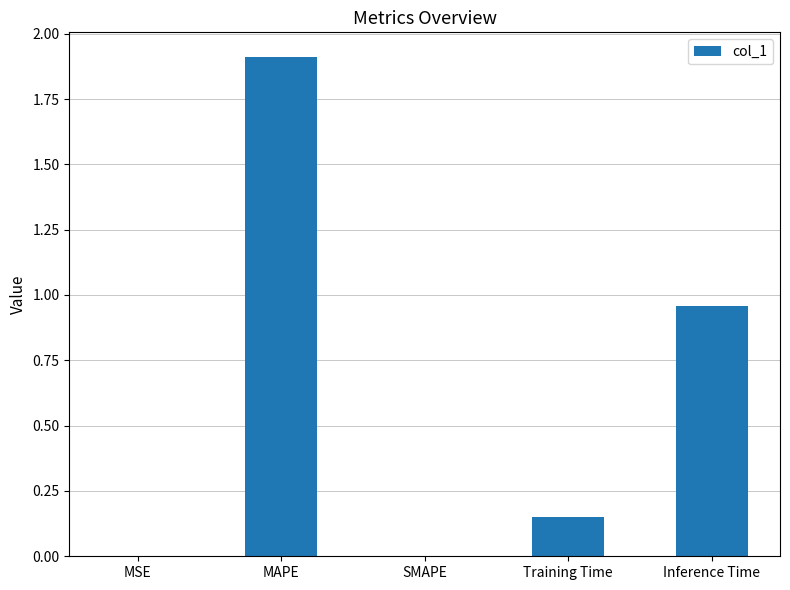

What is the greatest value displayed?

1.9